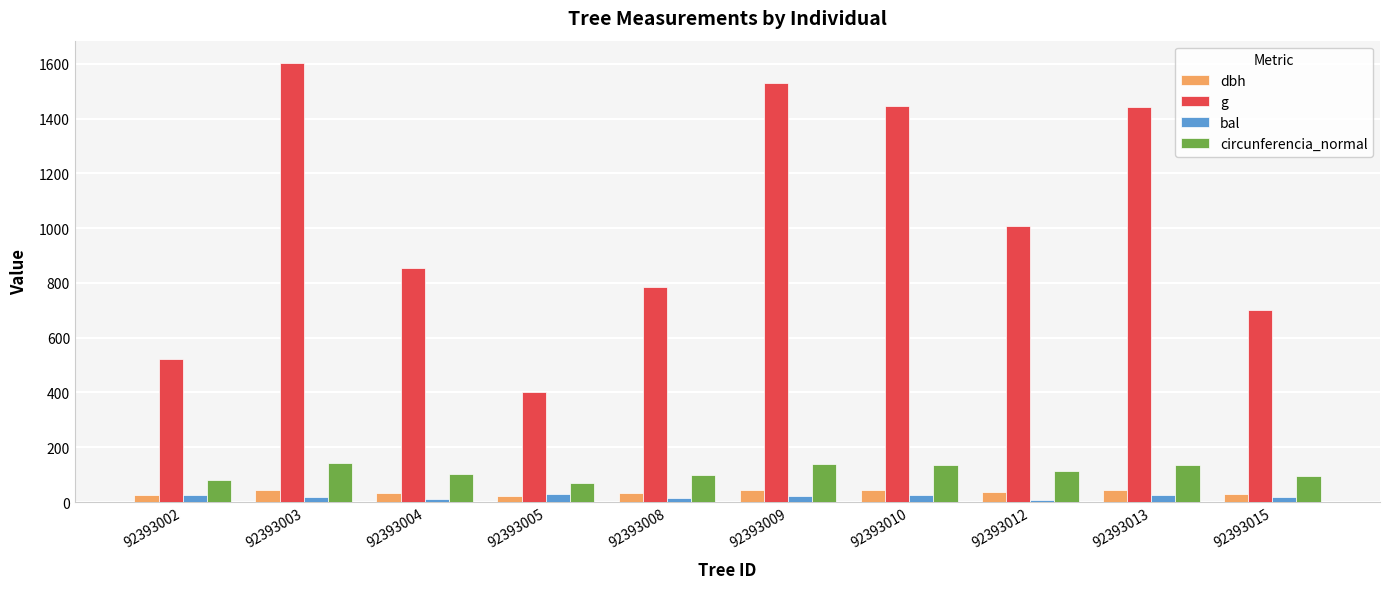

Count the number of categories in the chart.

10